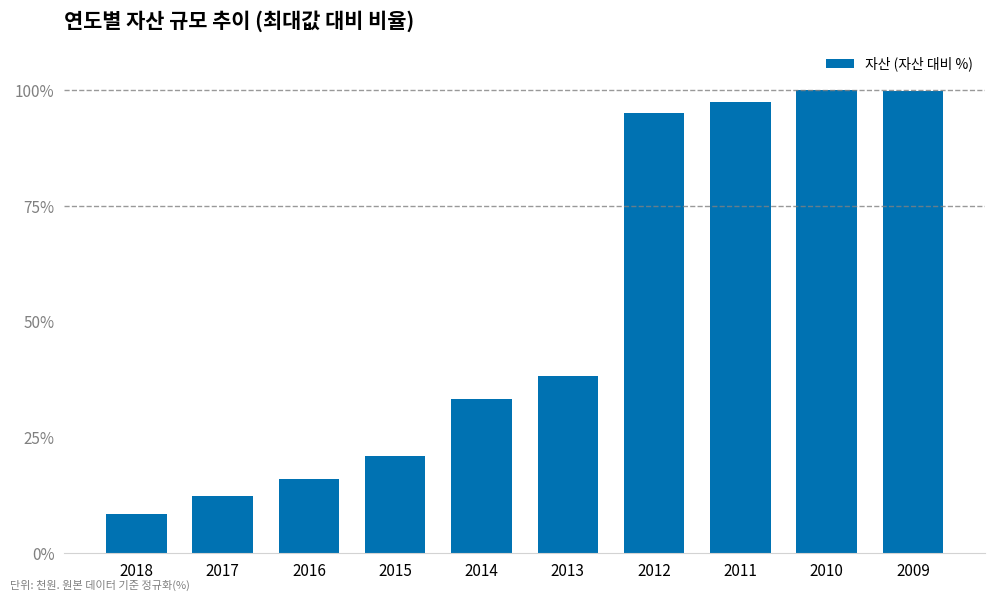

How many data points does each series have?

10